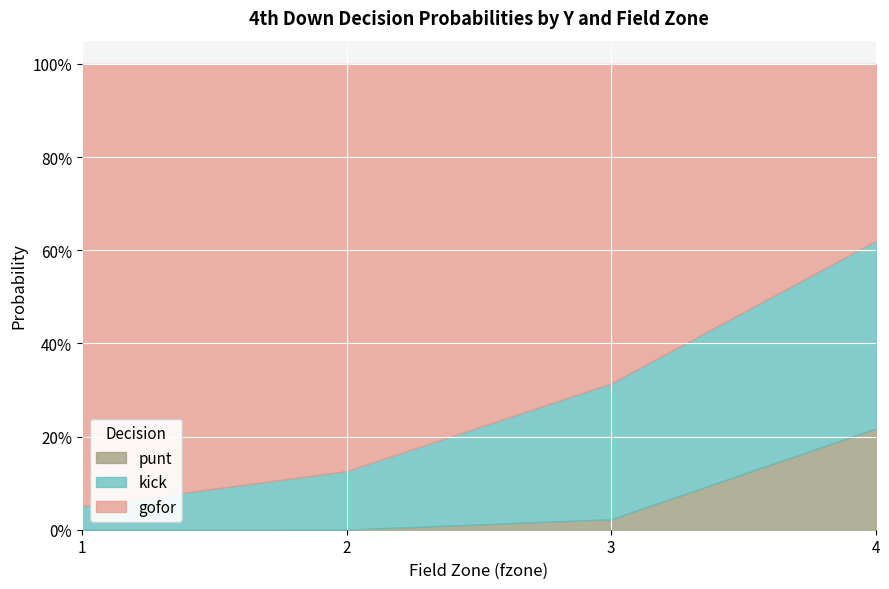

What are all the series names shown in the legend?

punt, kick, gofor